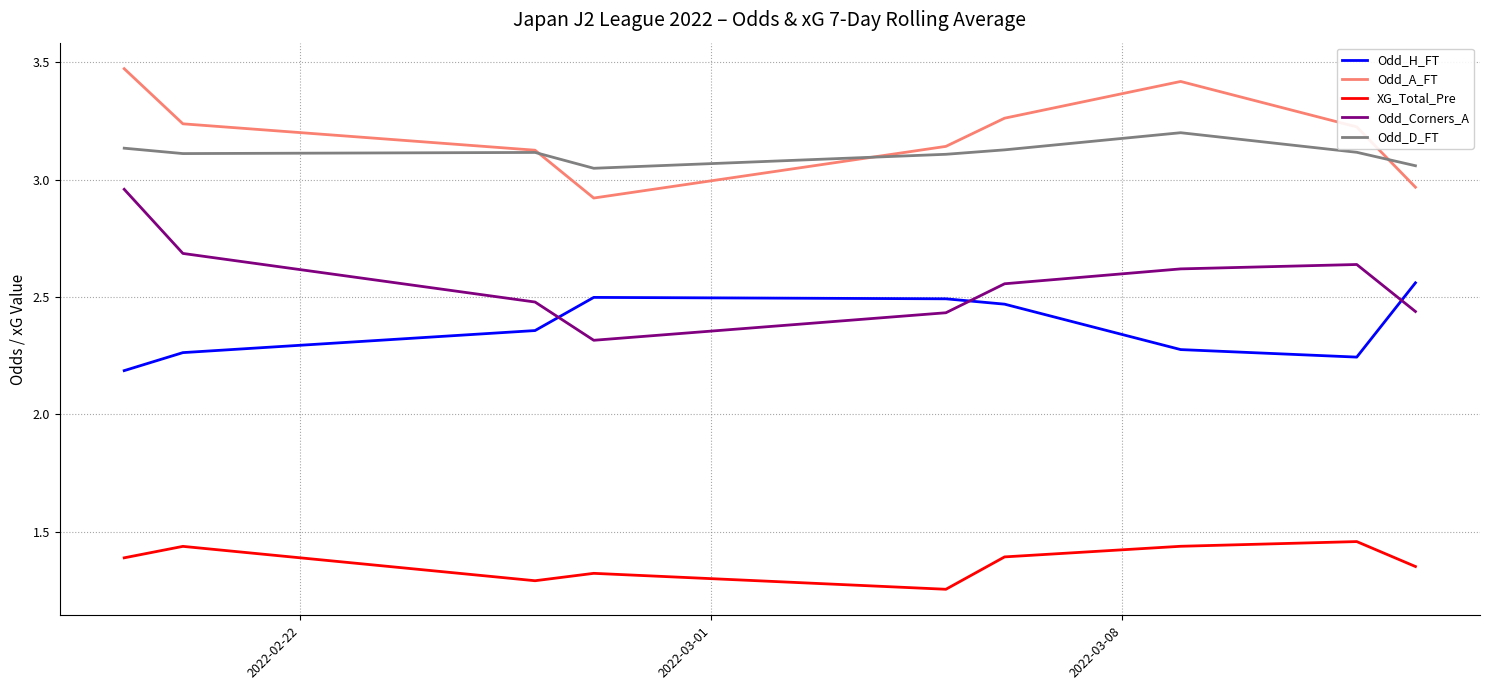

True or false: Odd_Corners_A and XG_Total_Pre intersect in this chart.

False